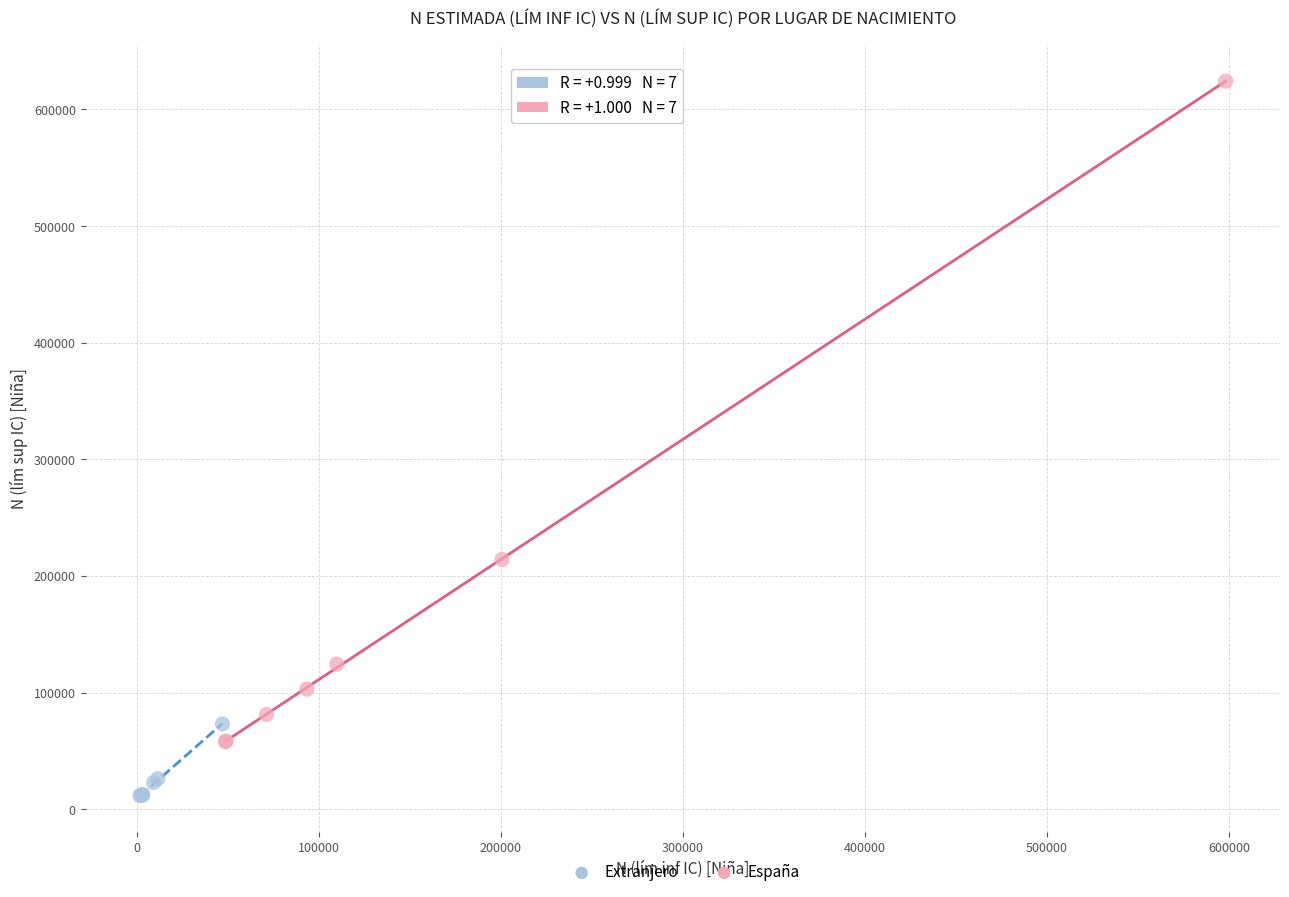

Which series has the widest spread of Y values?

España